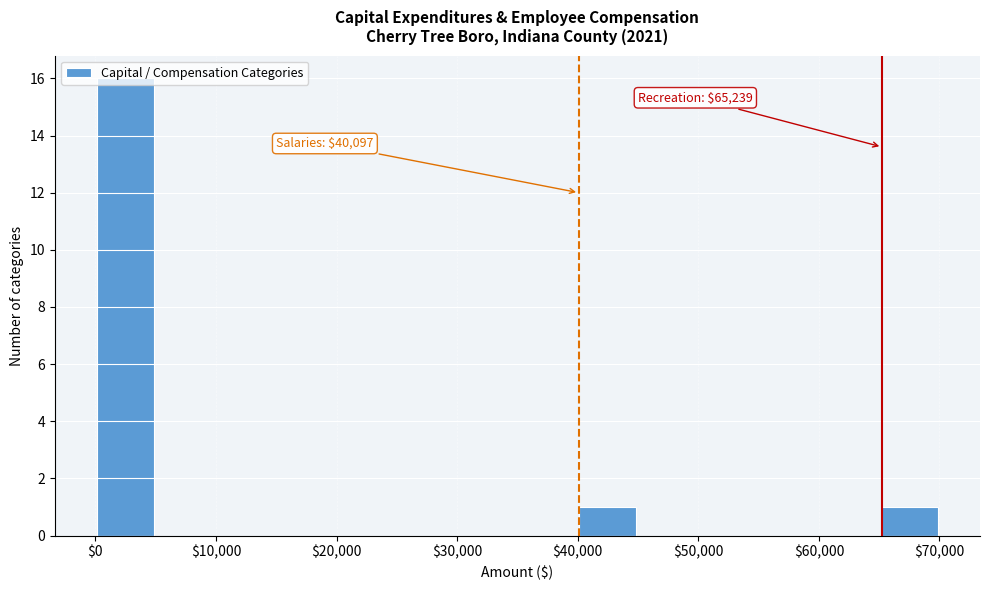

Which range on the x-axis has the tallest bar?

0 to 5000